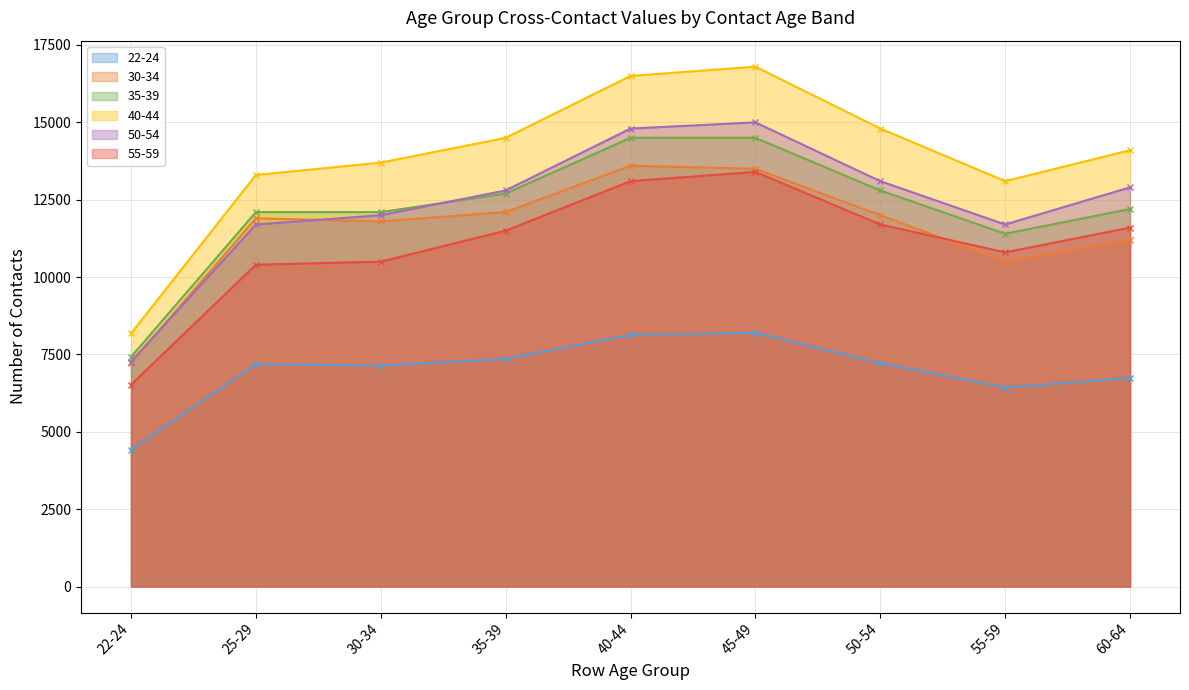

What is the label of the 5th point from the left?

40-44